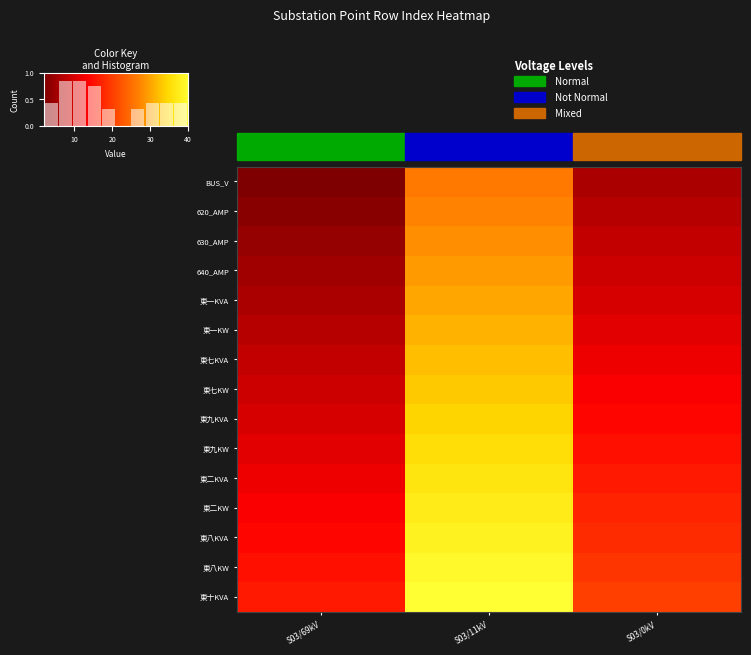

Rank the series by their maximum value, from highest to lowest.

東十KVA, 東八KW, 東八KVA, 東二KW, 東二KVA, 東九KW, 東九KVA, 東七KW, 東七KVA, 東一KW, 東一KVA, 640_AMP, 630_AMP, 620_AMP, BUS_V